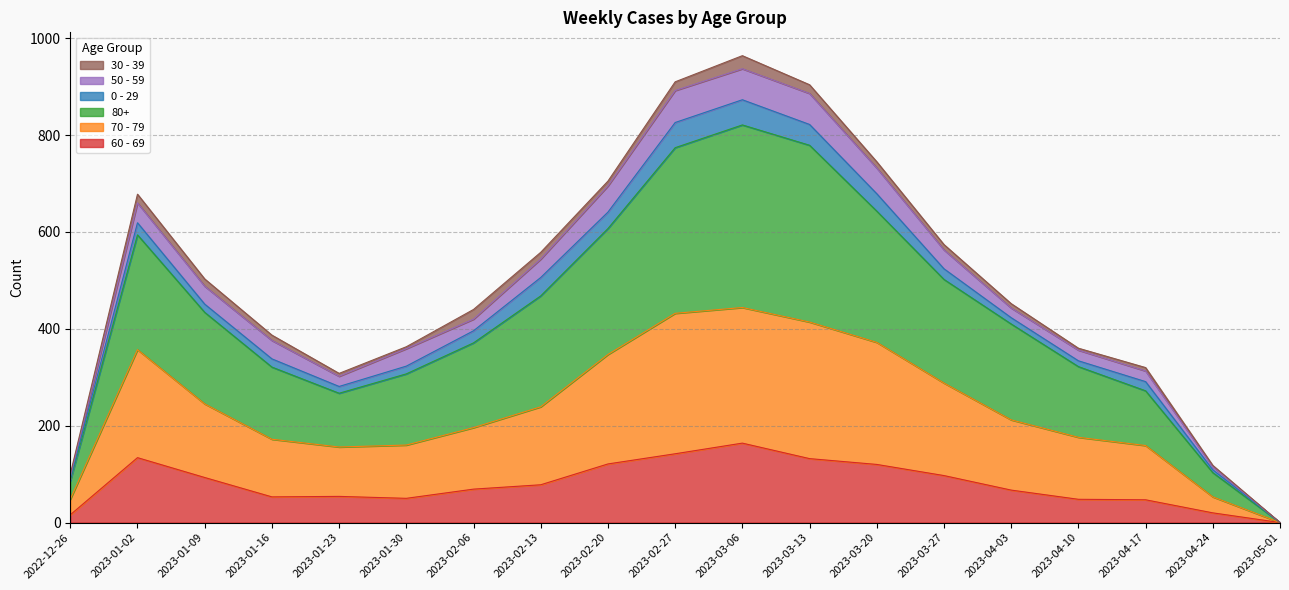

True or false: 60 - 69 has a value of 93 at 2023-01-09.

True